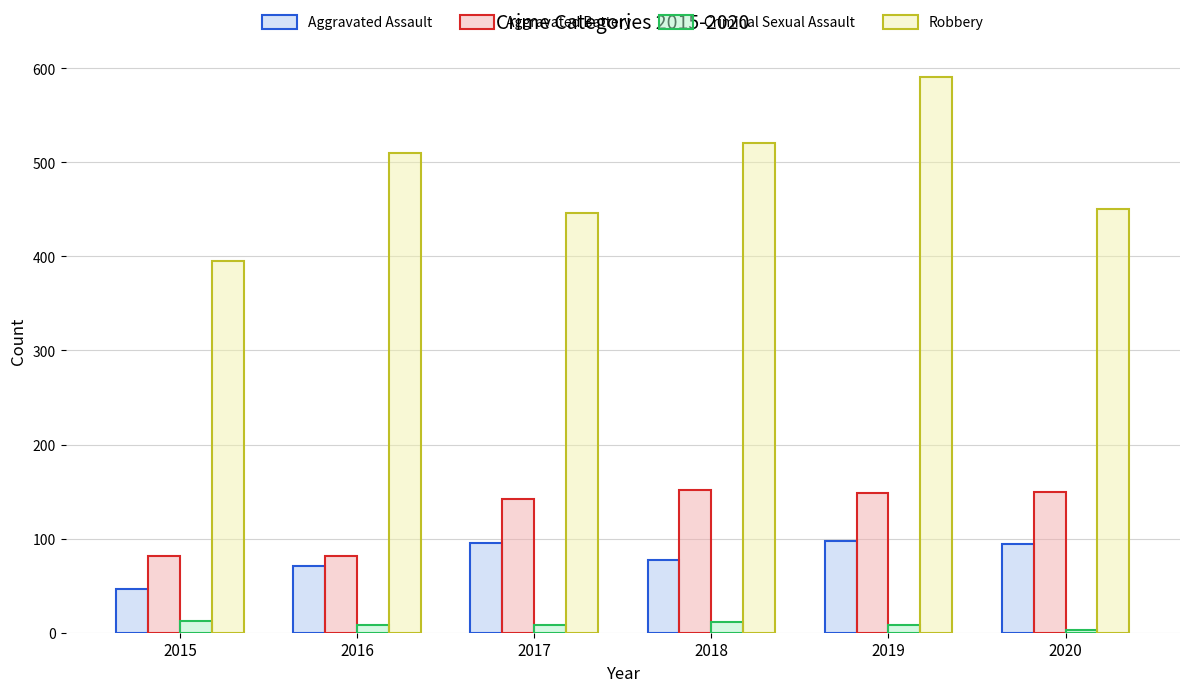

What is the greatest value displayed?

591